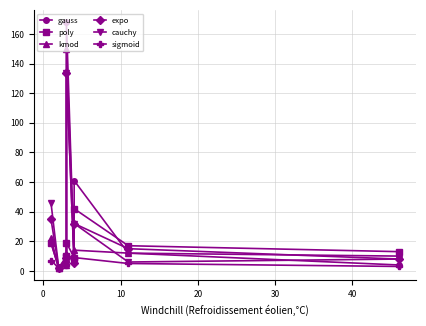

How many data points in poly are above 17?

3